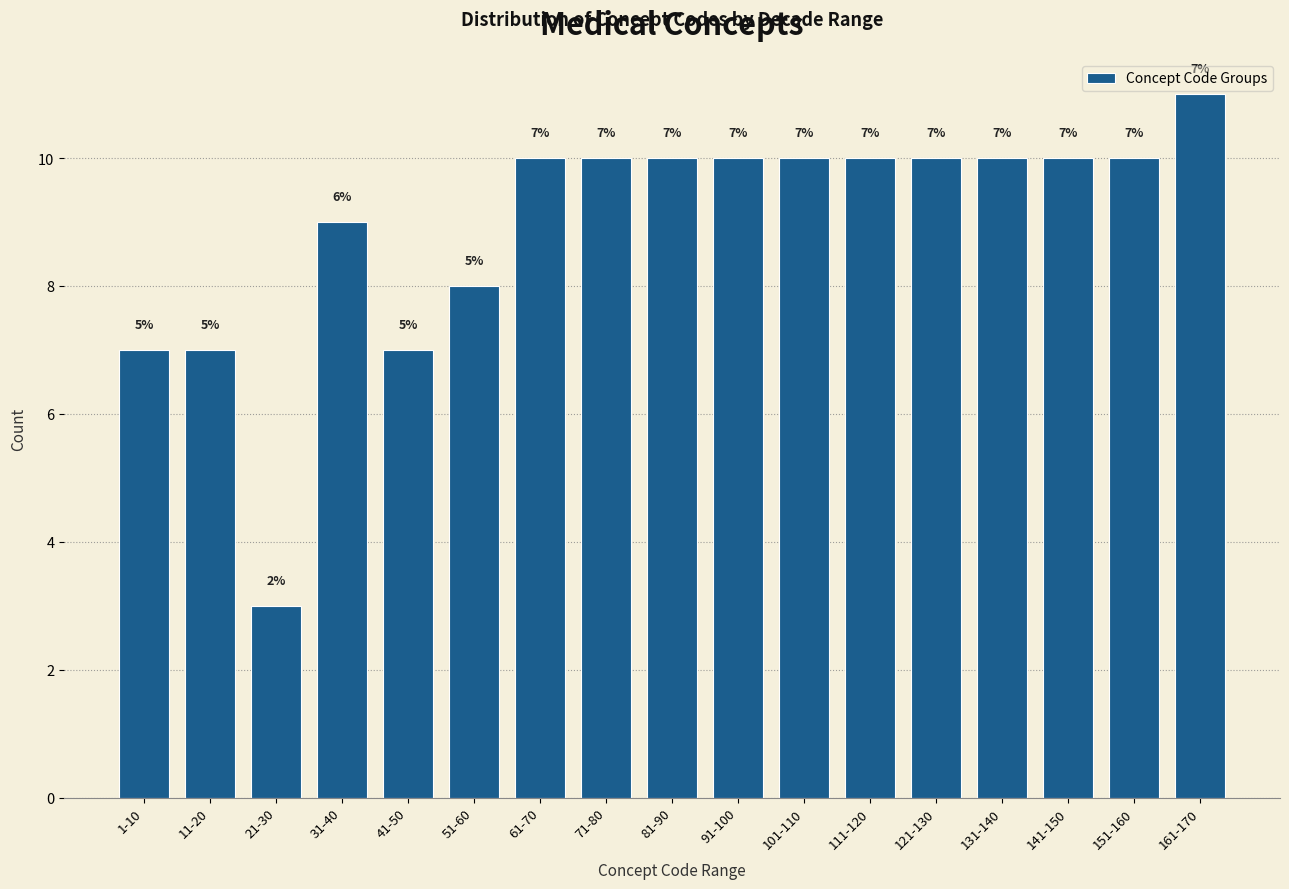

Reading left to right, what are all the values shown in this chart?

7	7	3	9	7	8	10	10	10	10	10	10	10	10	10	10	11